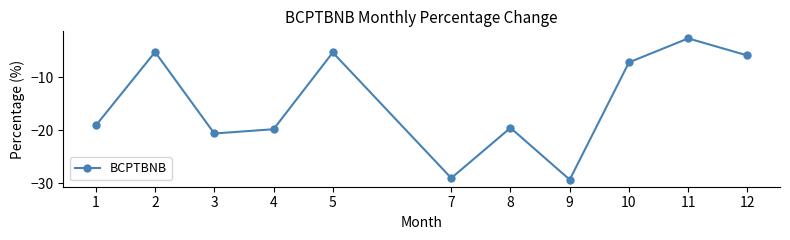

Count the number of categories in the chart.

11